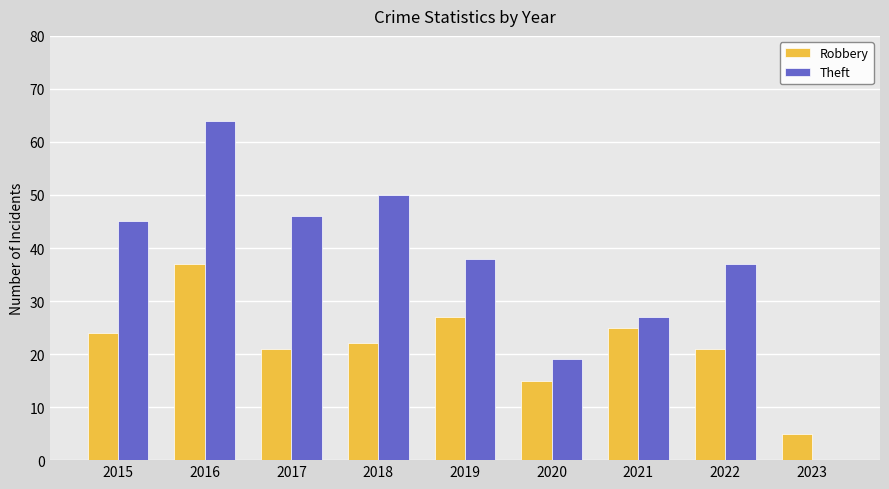

Are the bars grouped side by side (vs. stacked)?

Yes